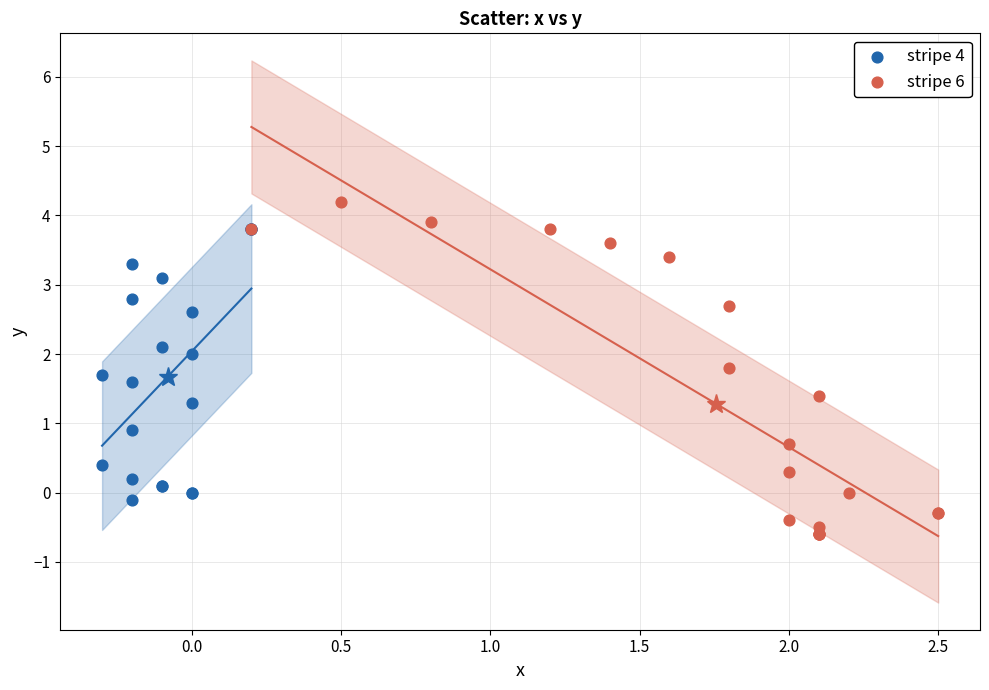

Which series contains the highest Y value?

stripe 6